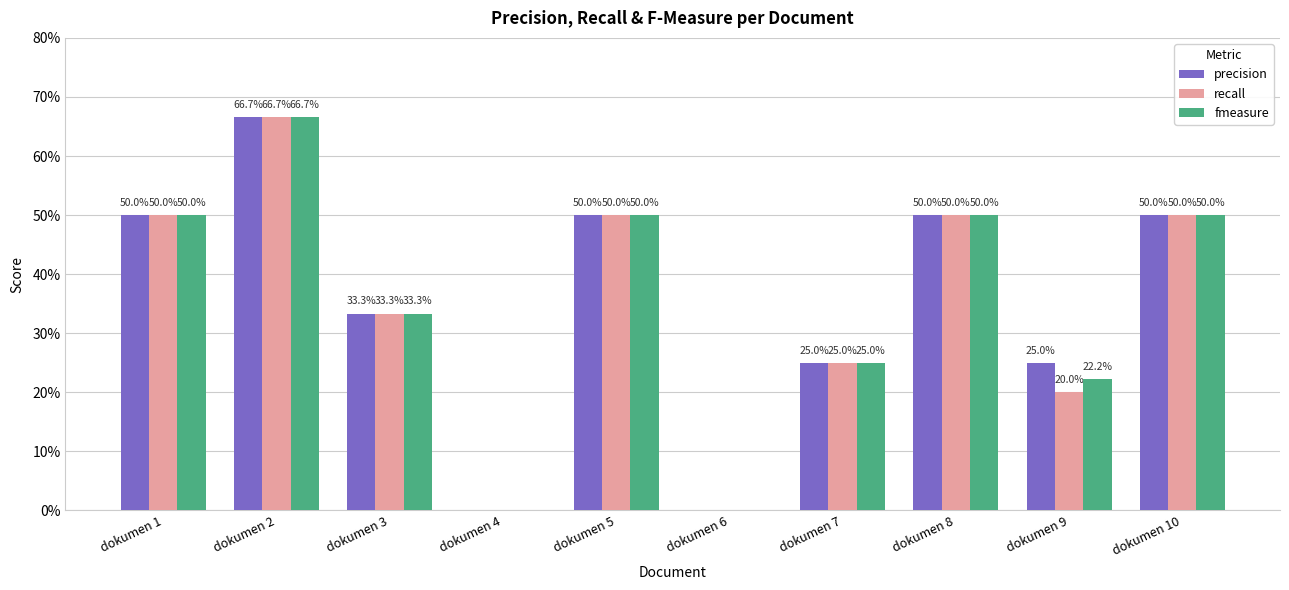

What are all the series names shown in the legend?

precision, recall, fmeasure